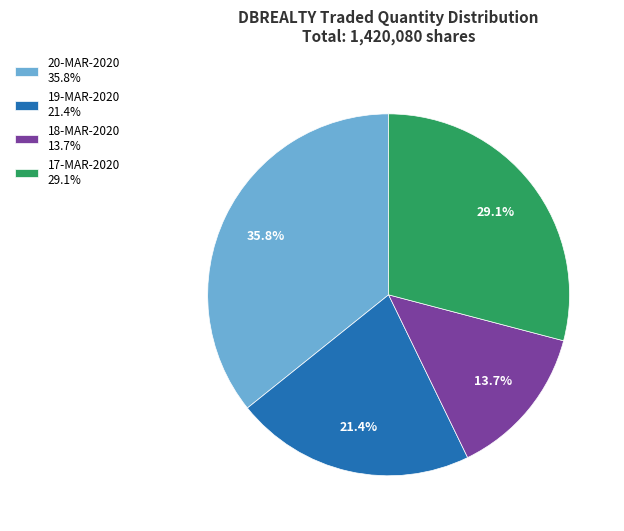

What is the largest slice in the pie chart?

20-MAR-2020